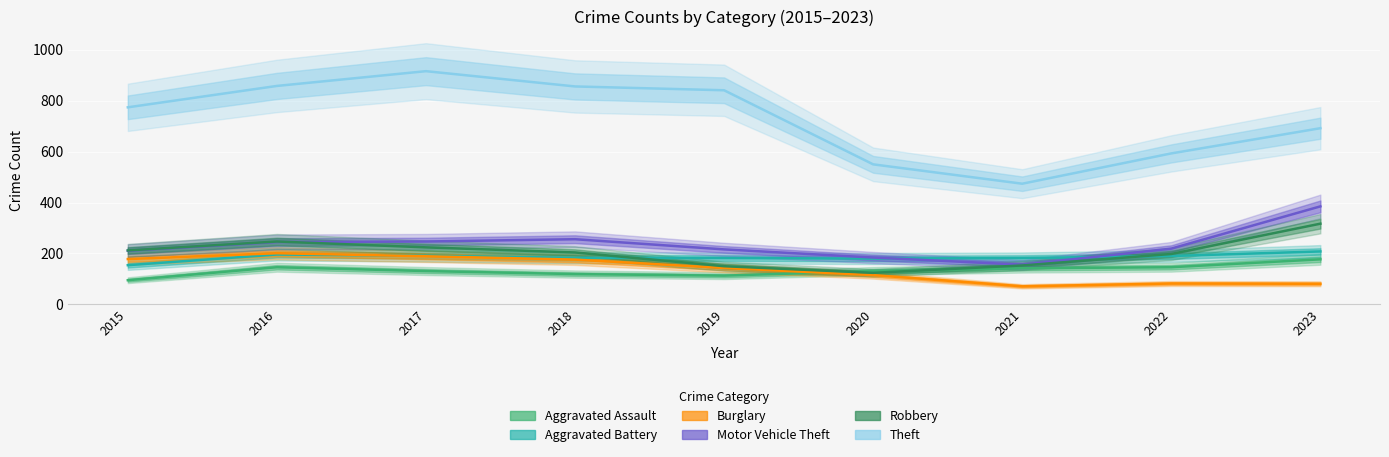

Between 2018 and 2016, which is larger?

2016